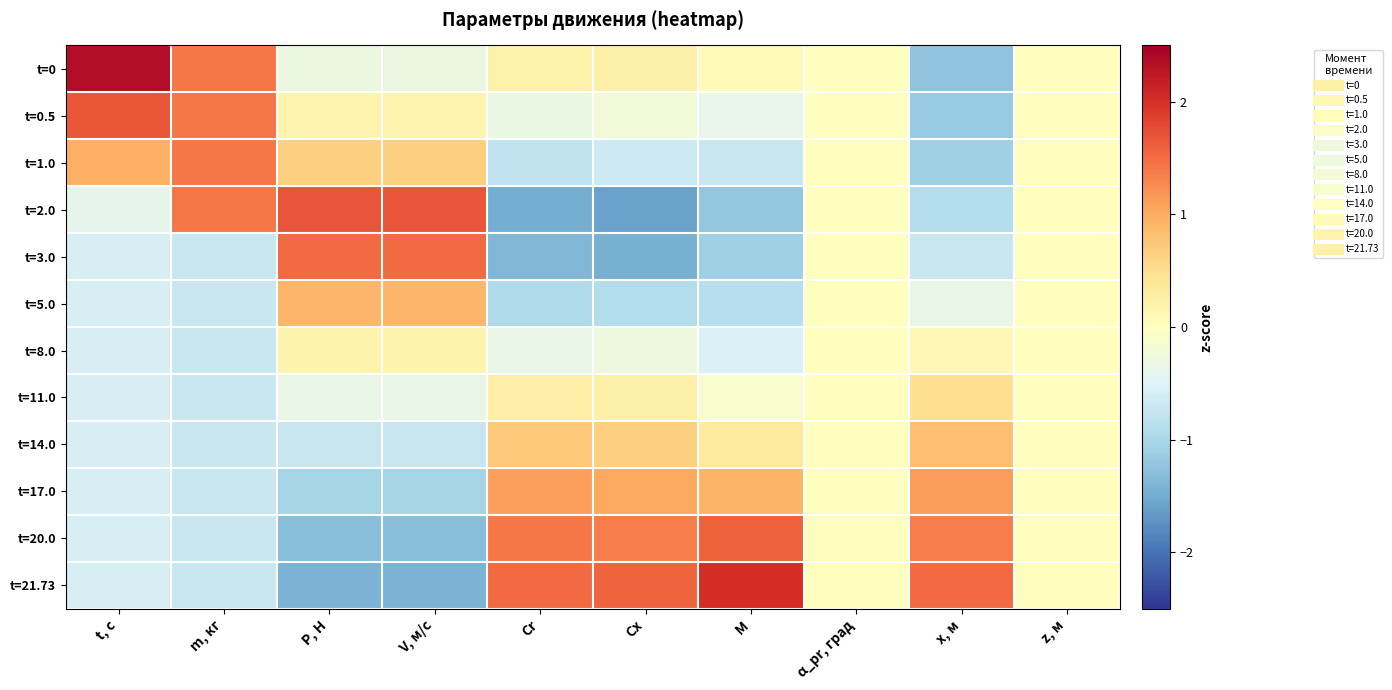

Which has a higher value, α_pr, град or V, м/с?

α_pr, град